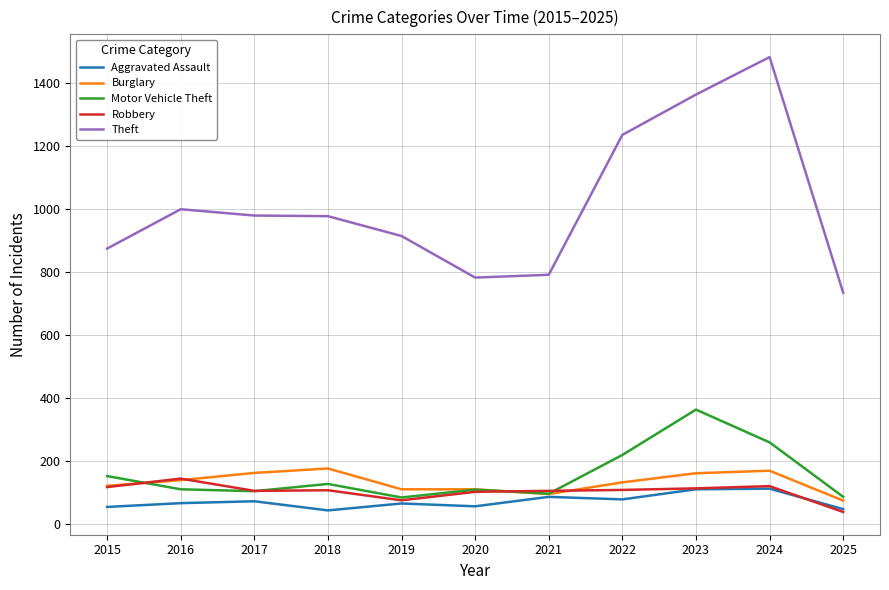

At 2018, list the series in order from smallest to largest.

Aggravated Assault, Robbery, Motor Vehicle Theft, Burglary, Theft